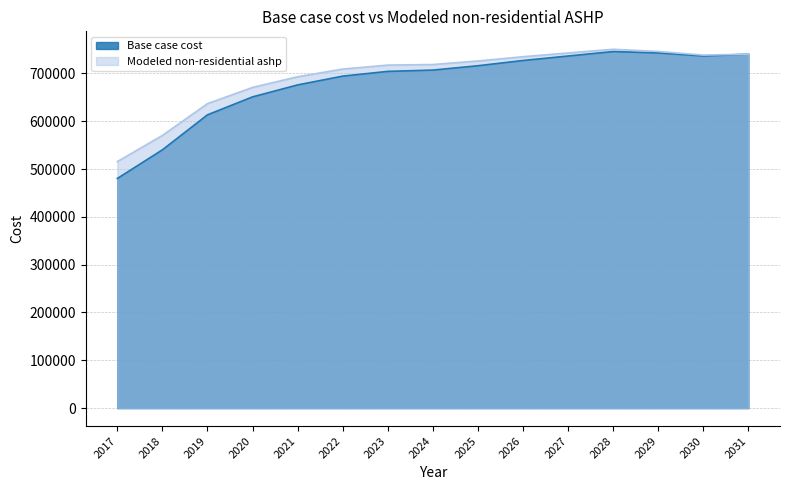

Where is Base case cost nearest to the value 612989?

2019